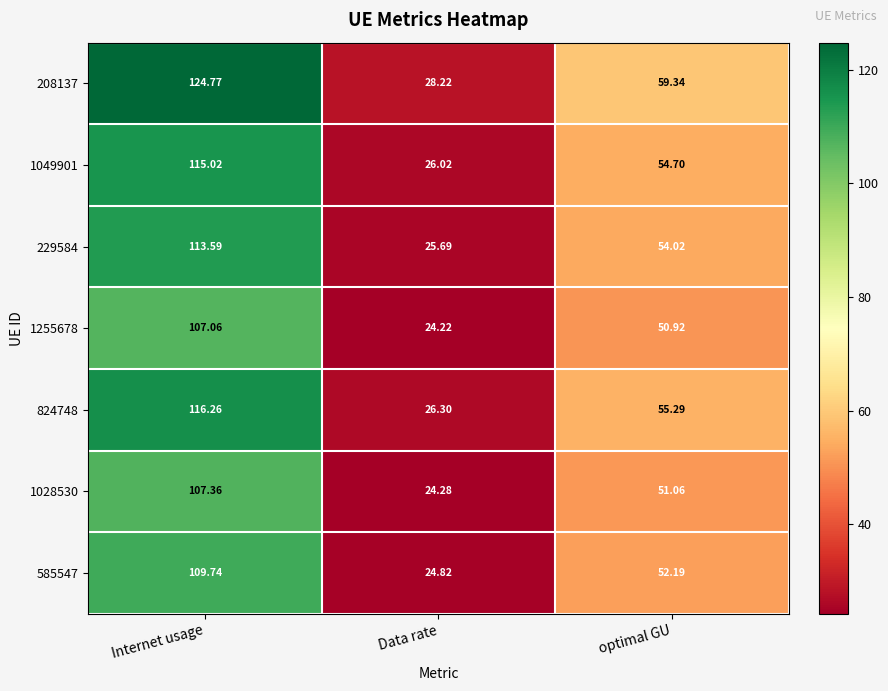

At which label is 1049901 closest to 70?

optimal GU